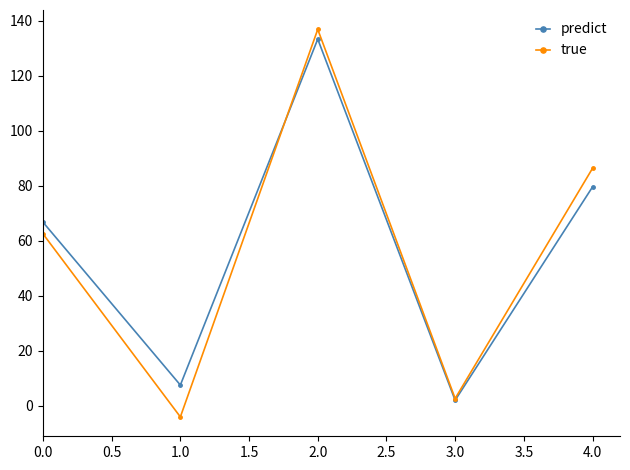

What is the label of the 1st point from the right?

4.0